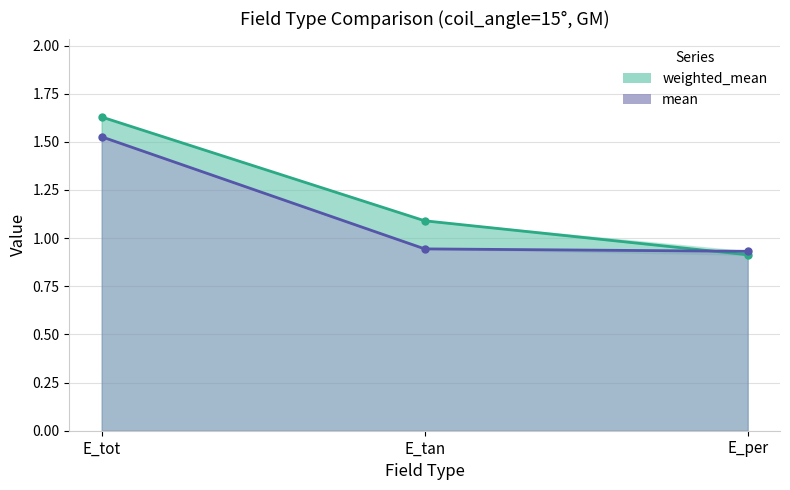

List the series in order of their peak value, lowest first.

mean, weighted_mean